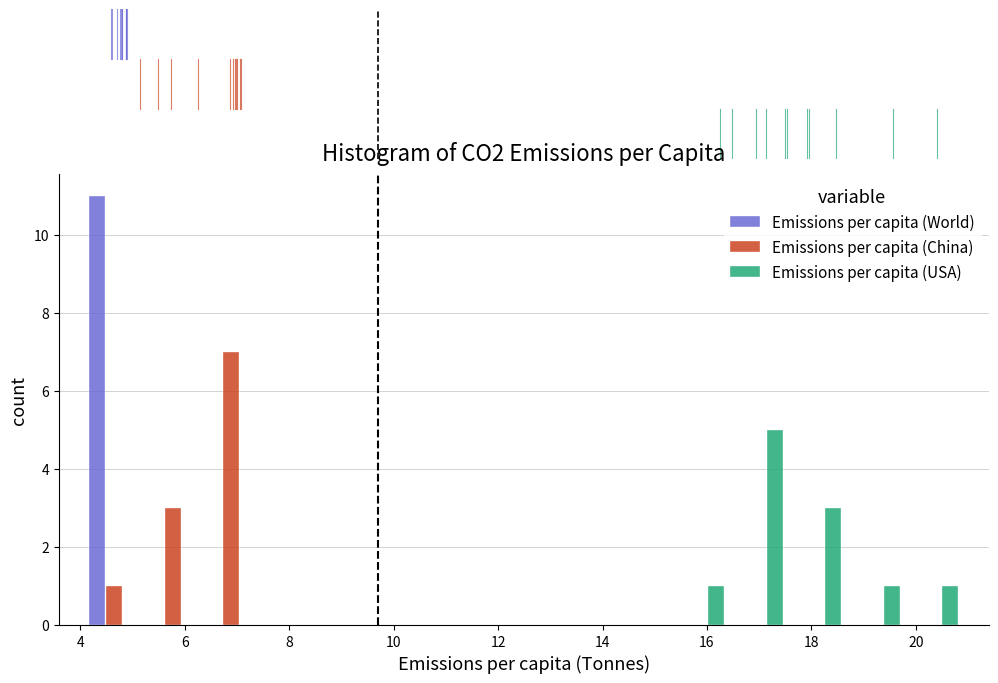

What is the height of the Emissions per capita (World) bar covering 4.0 to 5.2 on the x-axis? Neither the bar edges nor the heights are printed on the chart, so give them approximately, as read against the axes.

11